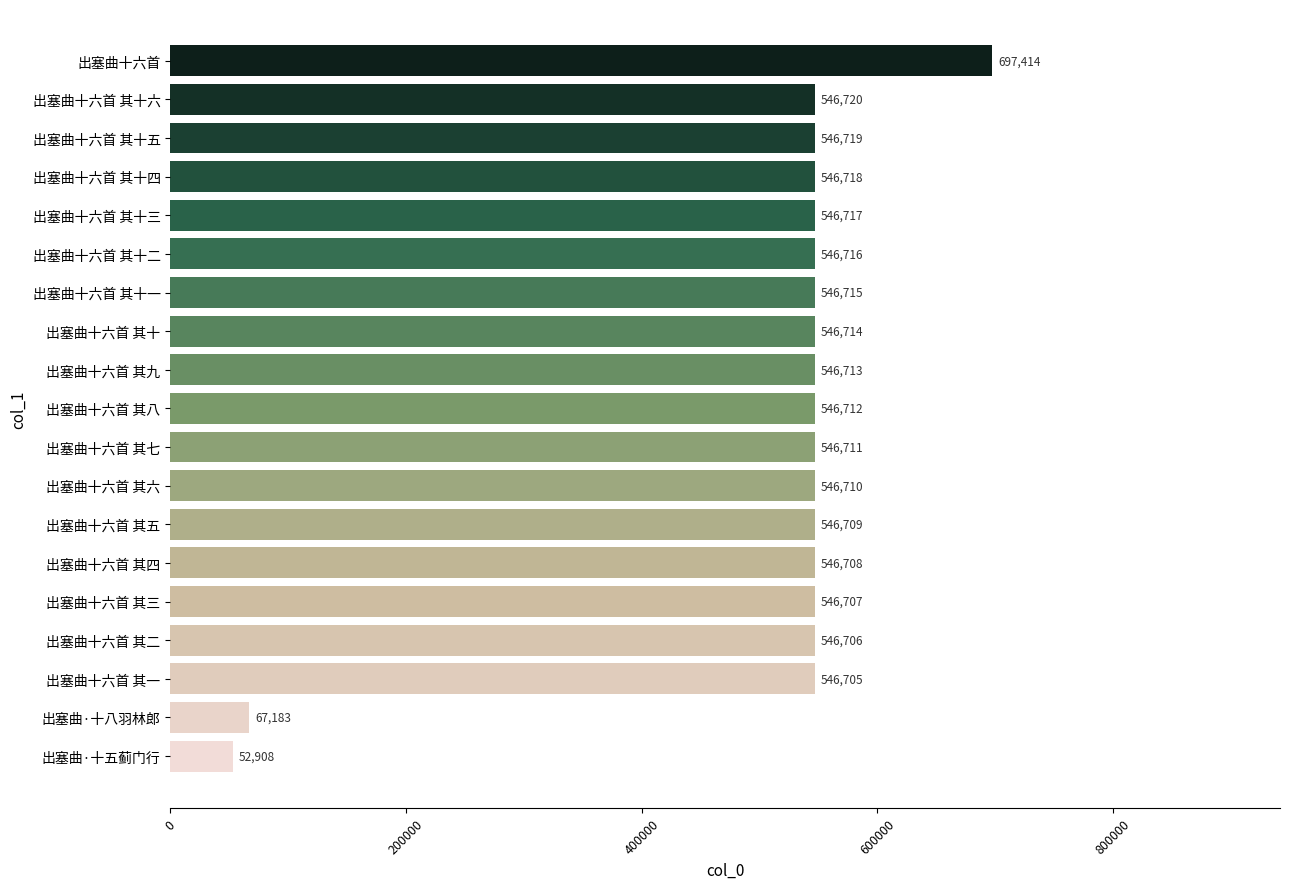

What is the difference between the maximum and minimum values?

644506